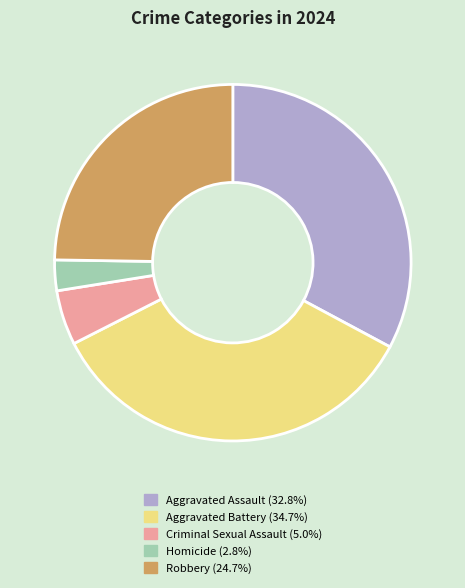

Does Homicide represent more than half of the total?

No